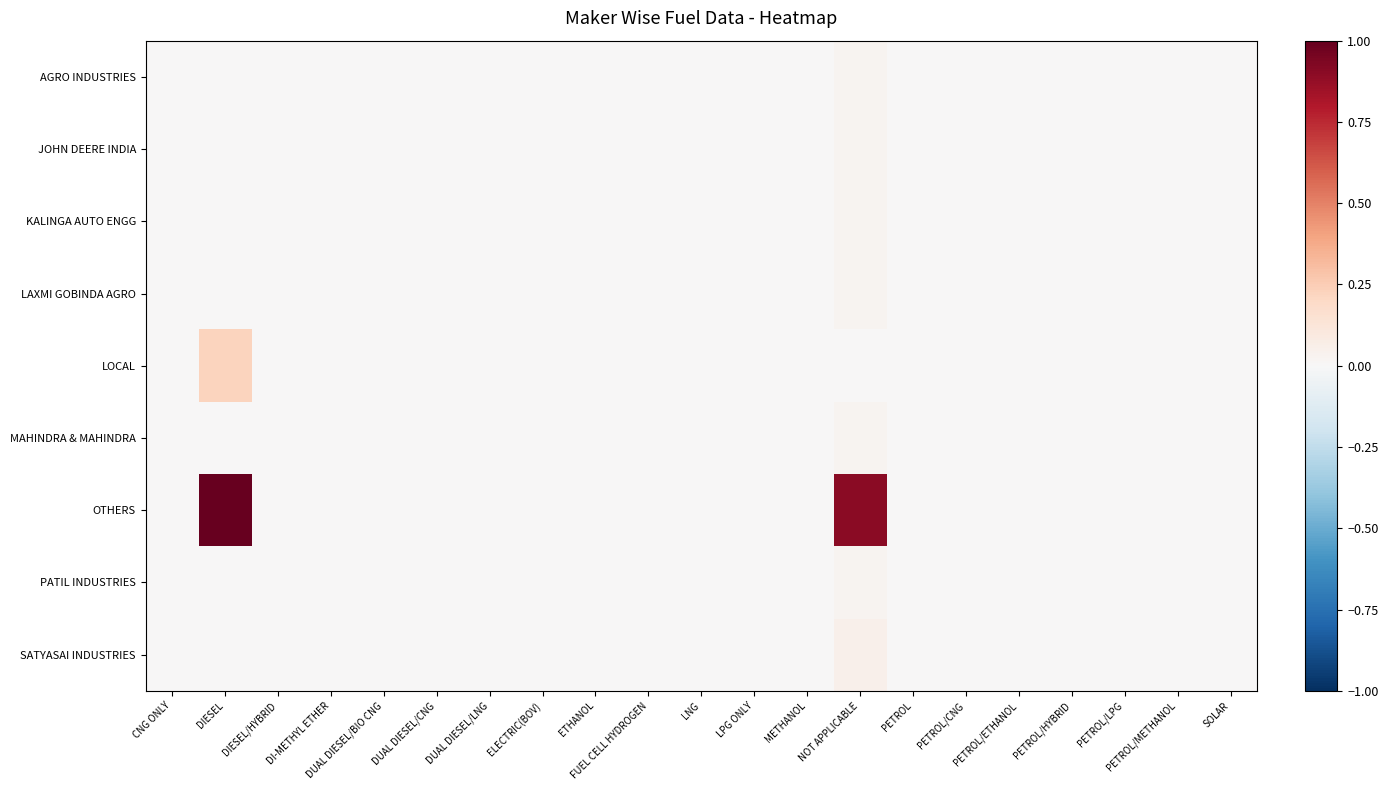

Which category has the highest value across all series?

DIESEL